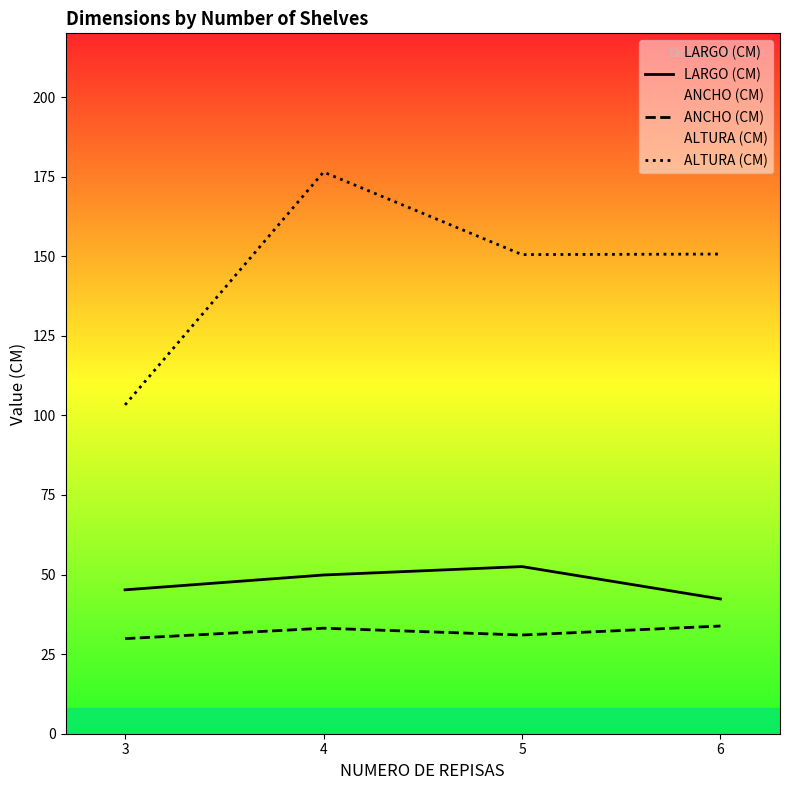

At which category is the sum across all series the highest?

4